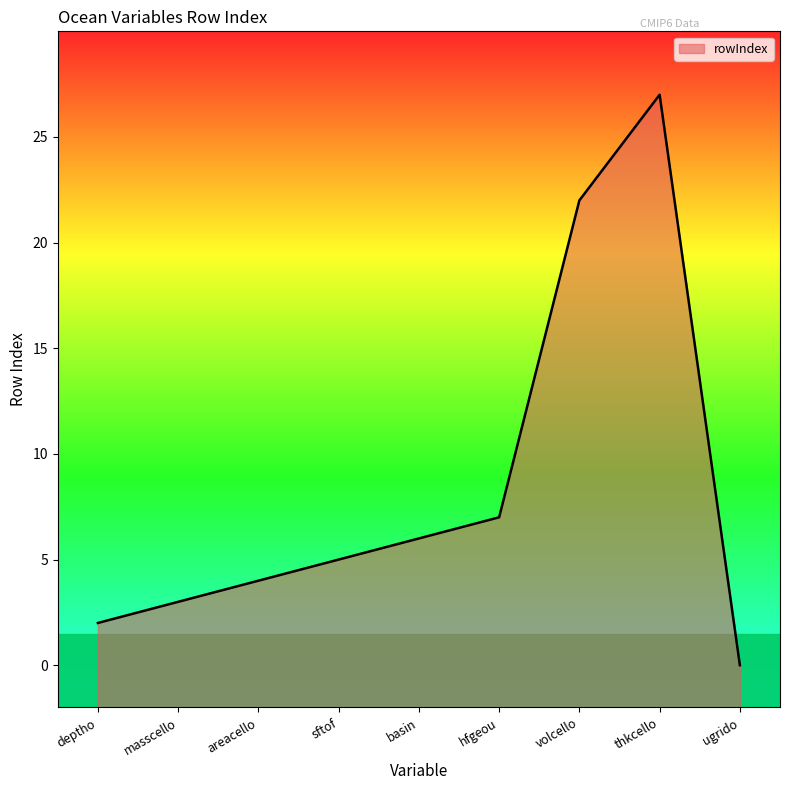

List the labels in order of value, smallest first.

ugrido, deptho, masscello, areacello, sftof, basin, hfgeou, volcello, thkcello